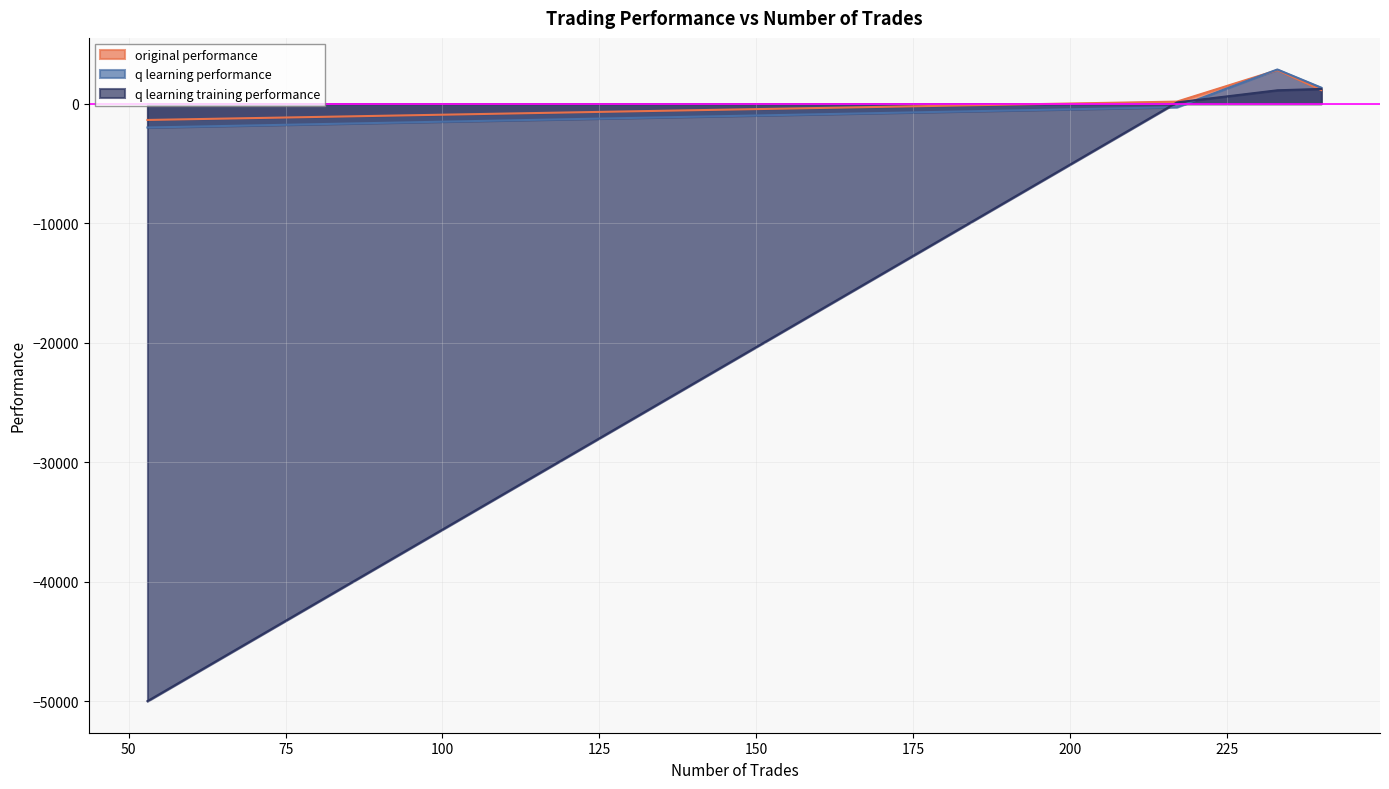

What is the difference between the q learning training performance values at 233 and 240?

113.8